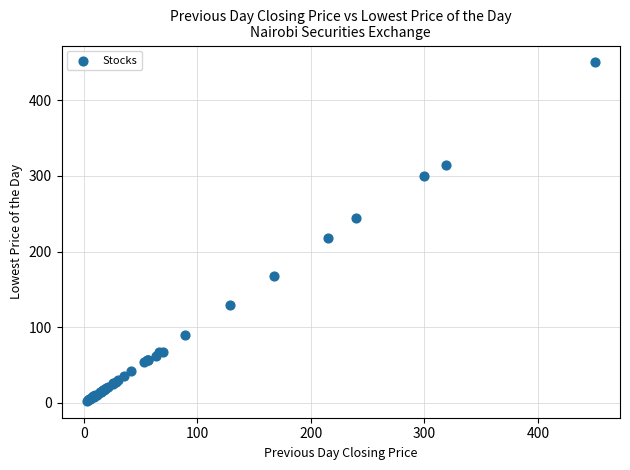

What Y value in the scatter plot is closest to 226?

218.0